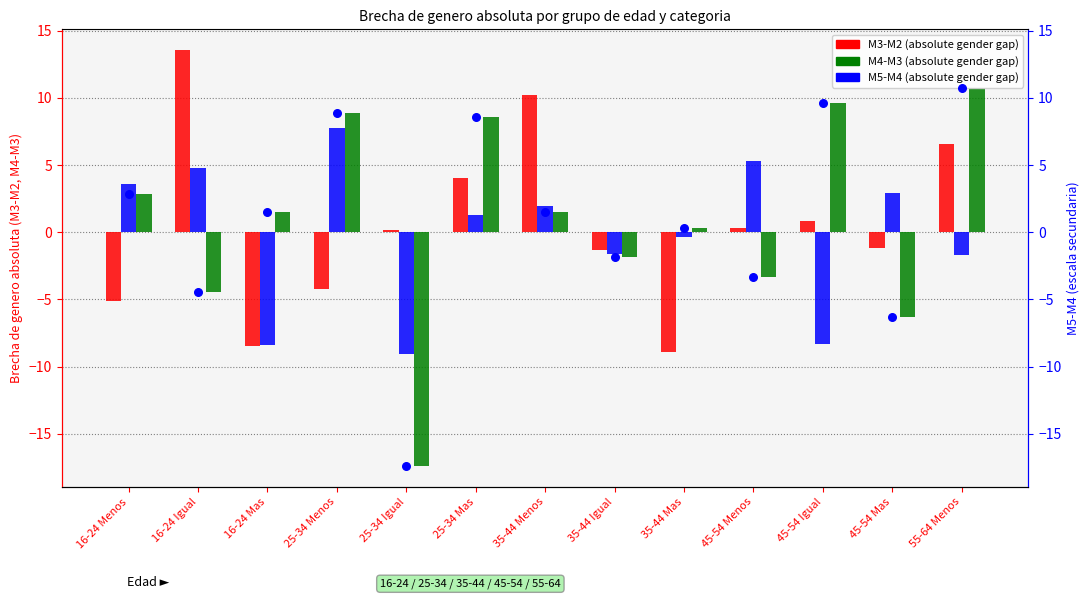

What is the total value across all series at 25-34 Igual?

-26.3